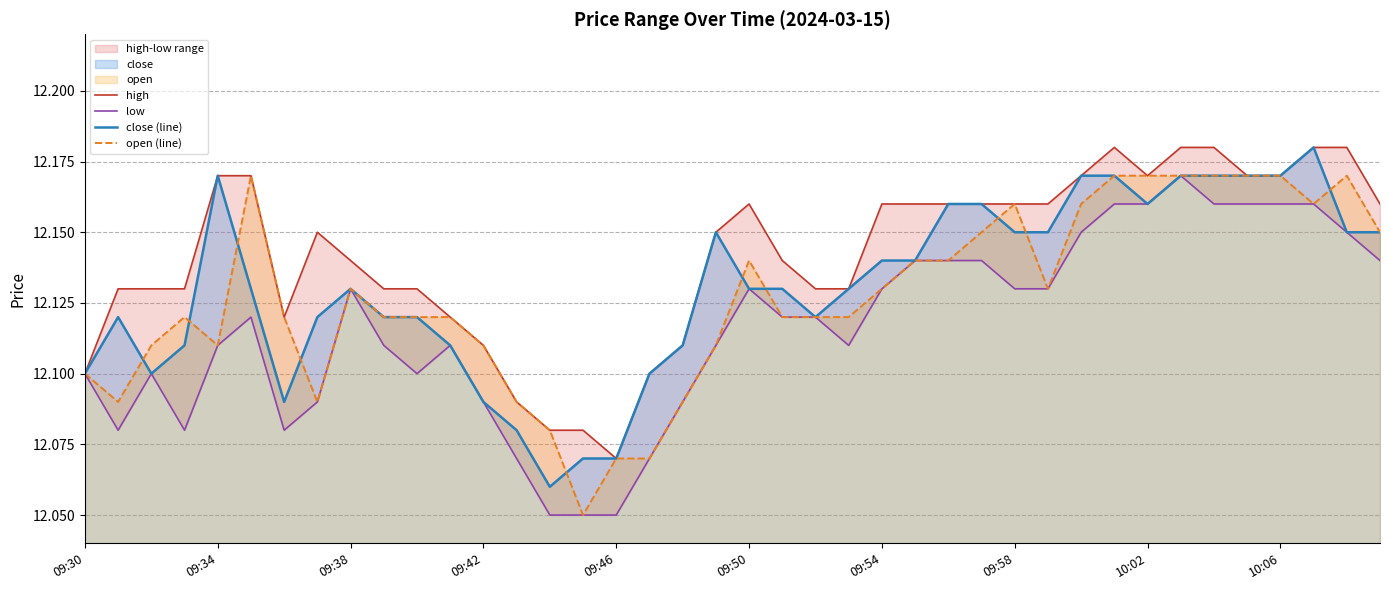

How many lines are shown in the chart?

4